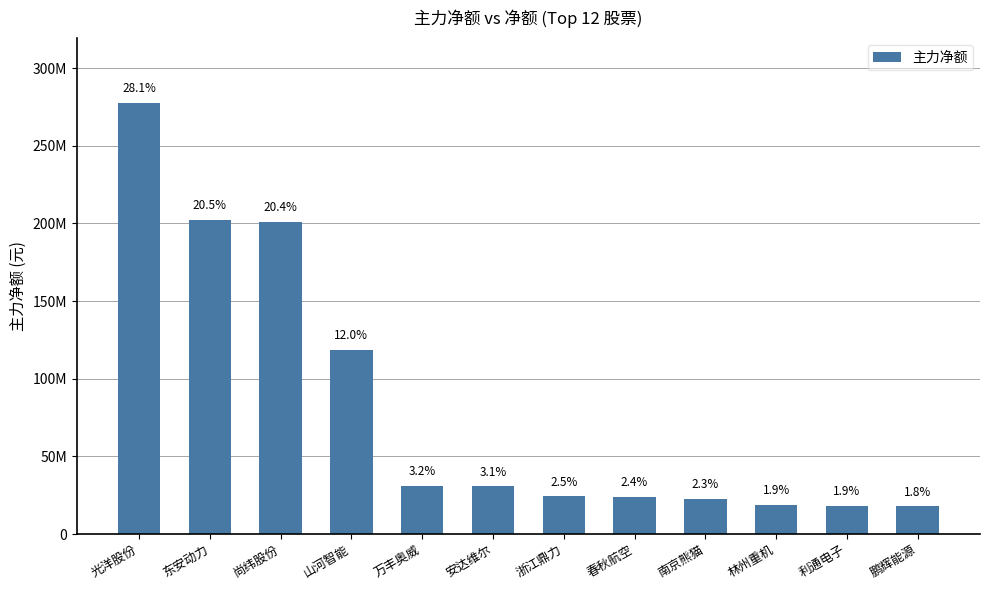

Which label corresponds to the largest value in the chart?

光洋股份